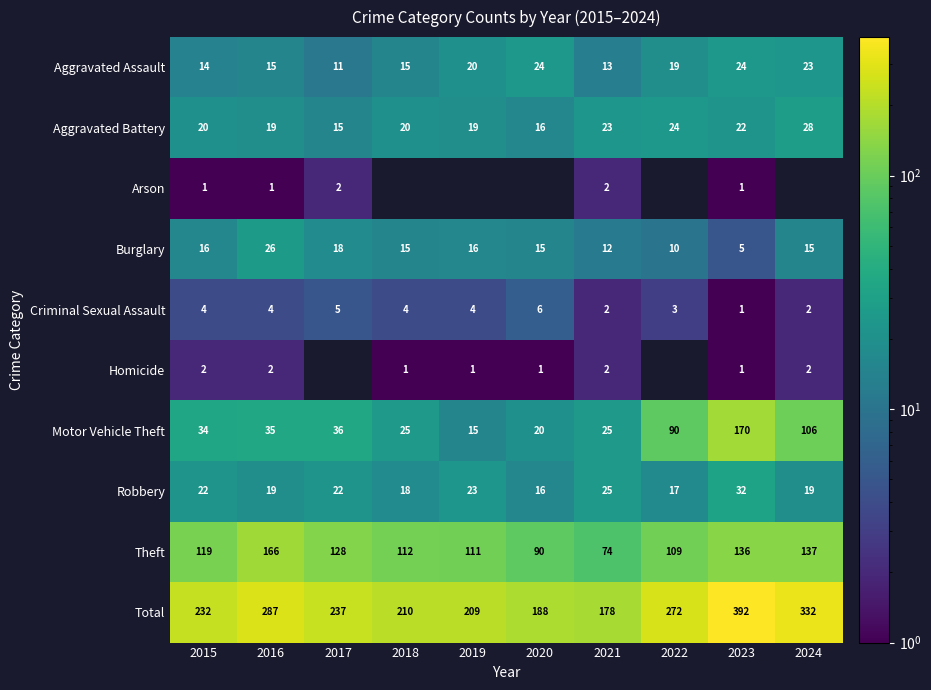

Which category has the highest value in the Criminal Sexual Assault series?

2020